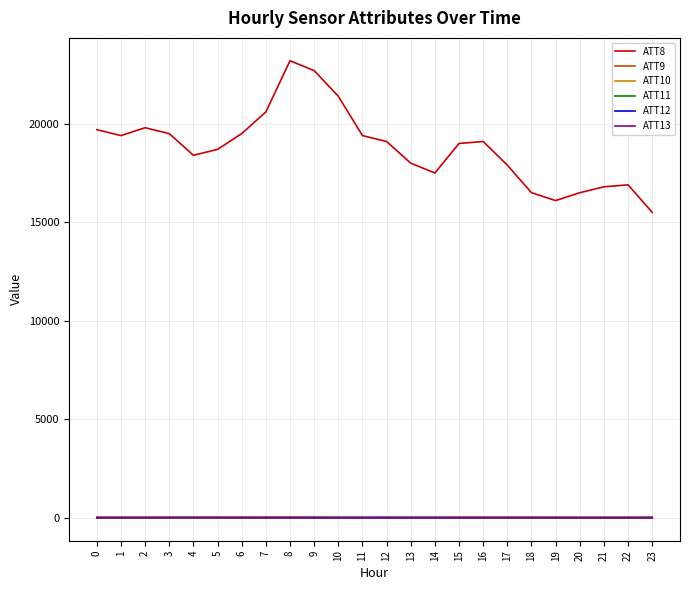

Which series has the widest spread of values?

ATT8